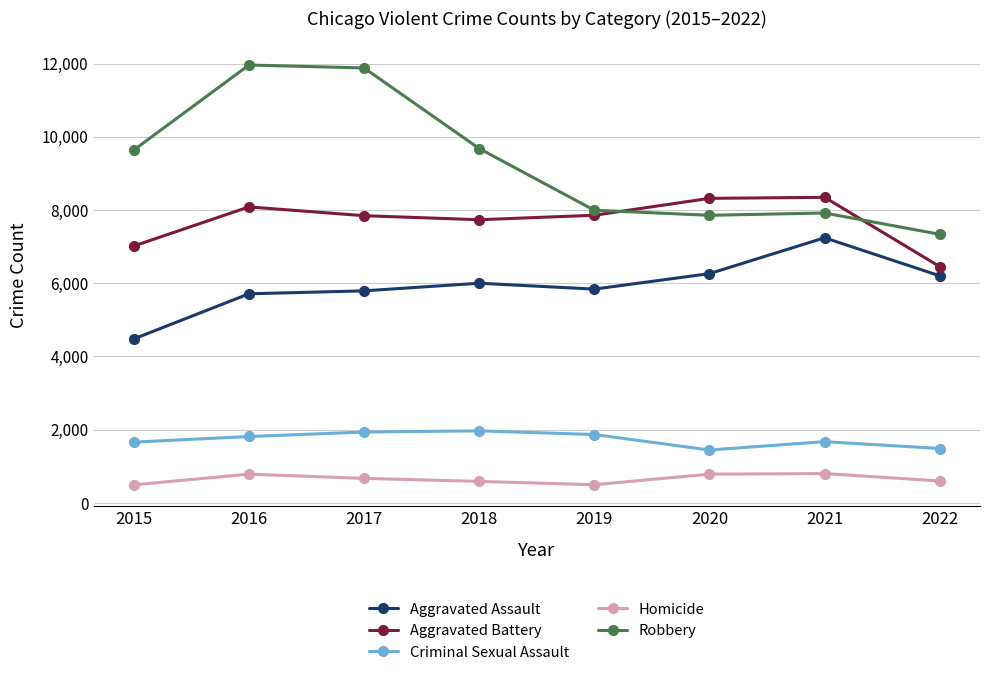

What is the greatest value displayed?

11960